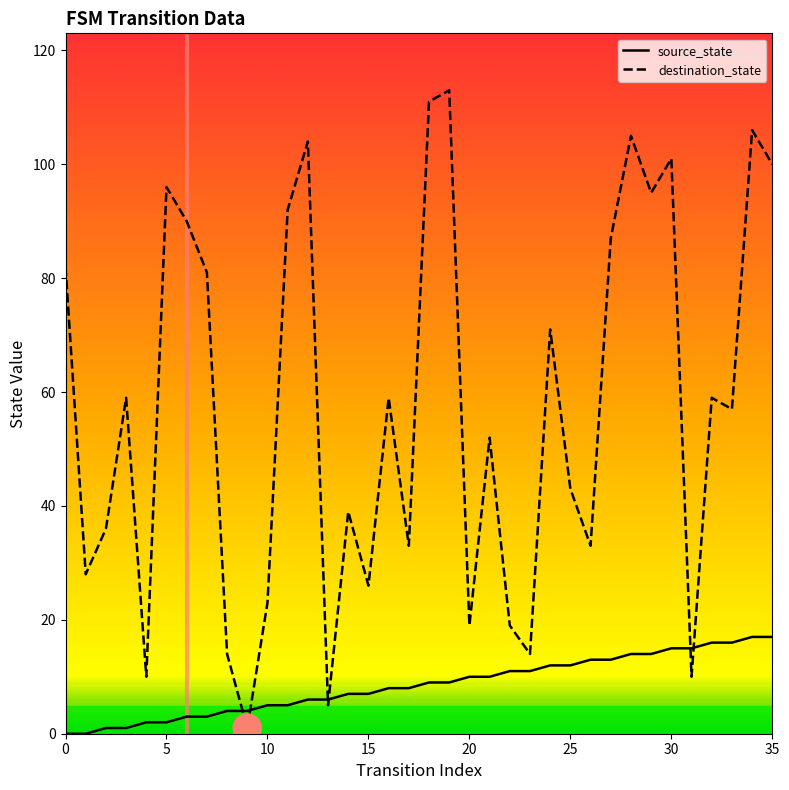

Which series has the widest spread of values?

destination_state